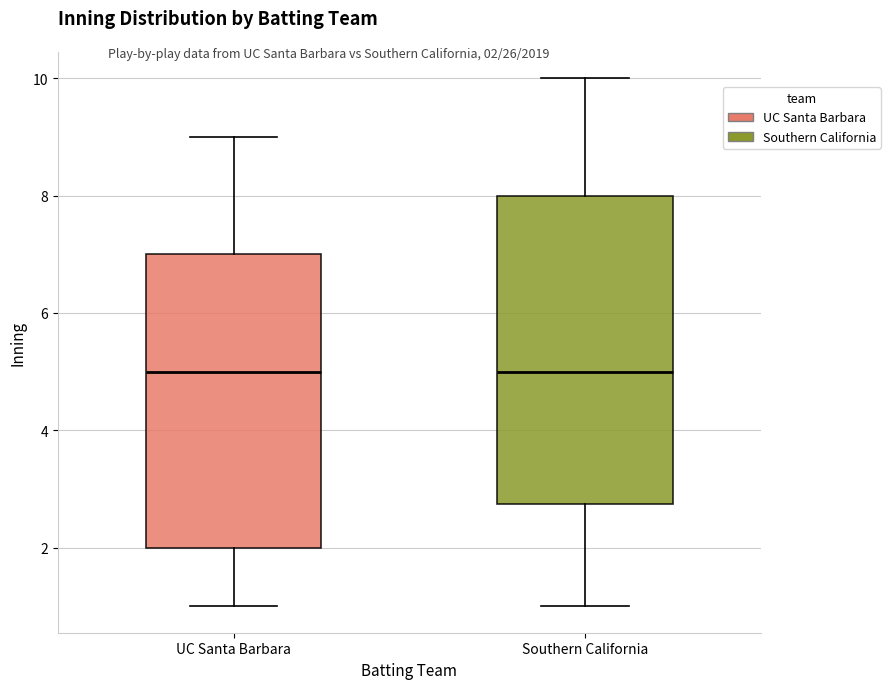

Reading left to right, transcribe this box plot: for each box, give where its median line is, the range the box spans, and where its two whiskers end, as read against the y-axis. The values are not printed on the chart, so give them approximately, as read against the axis.

UC Santa Barbara: median 5.0, box 2.0 to 7.0, whiskers 1.0 to 9.0
Southern California: median 5.0, box 2.8 to 8.0, whiskers 1.0 to 10.0